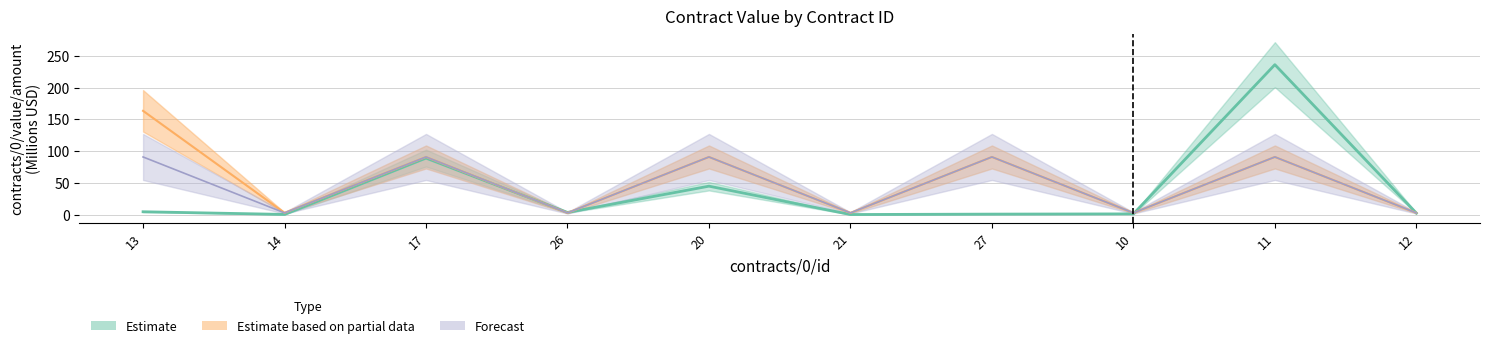

Where do Estimate and Forecast first cross each other?

17 and 26